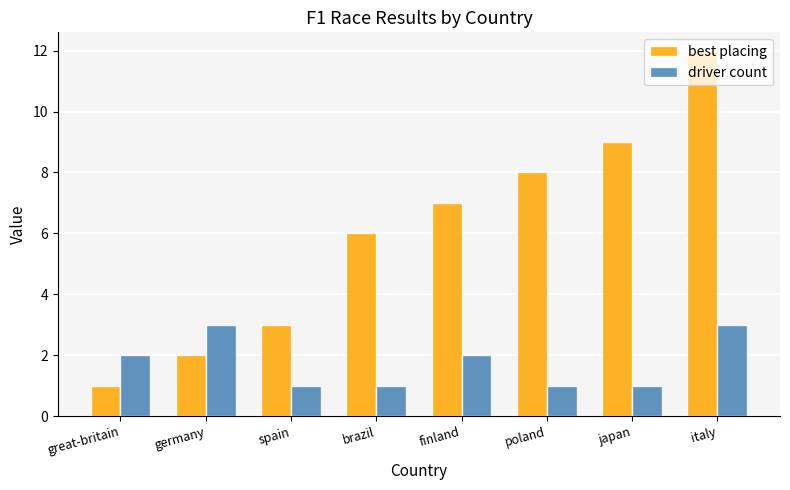

At which label is best placing closest to 6?

brazil